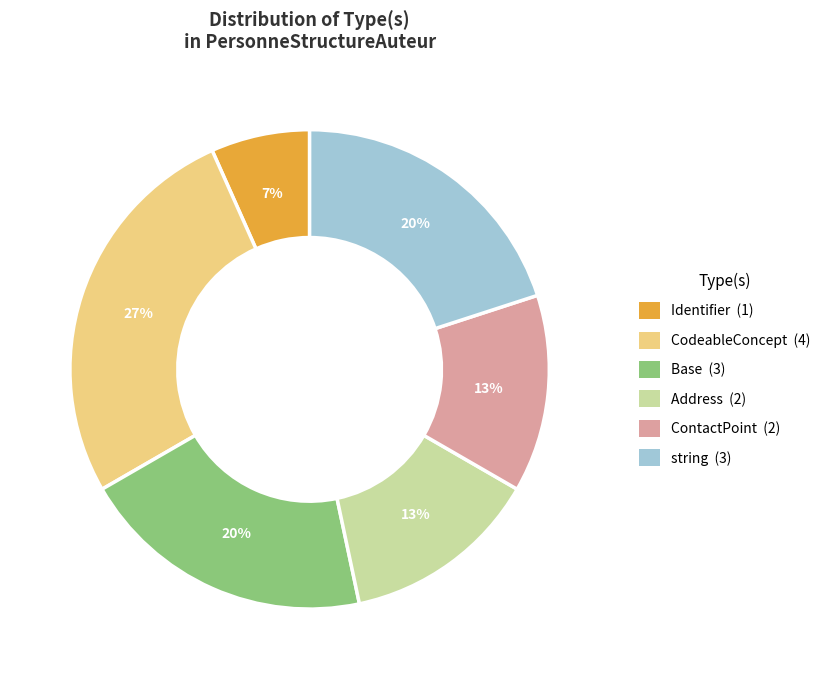

Is there any slice that represents more than half of the pie?

No